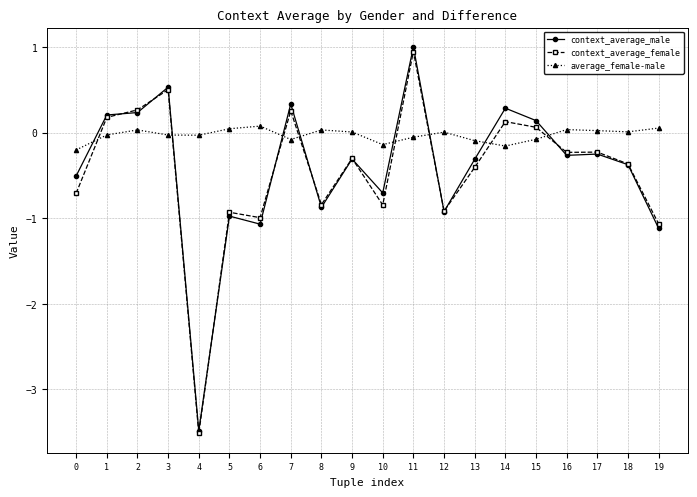

How many values in the context_average_female series exceed 0?

7